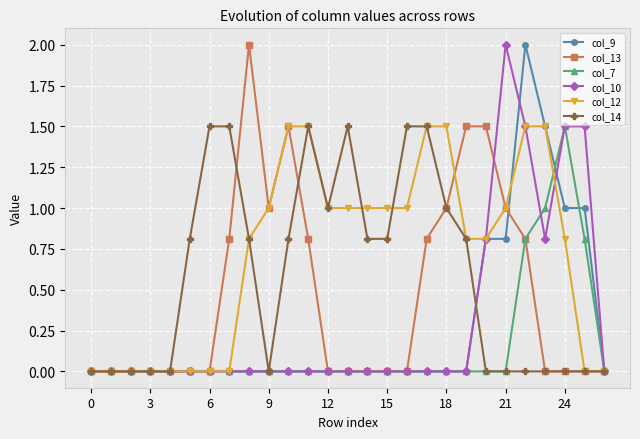

What is the value of the col_7 point at the 25th from the left?

1.5